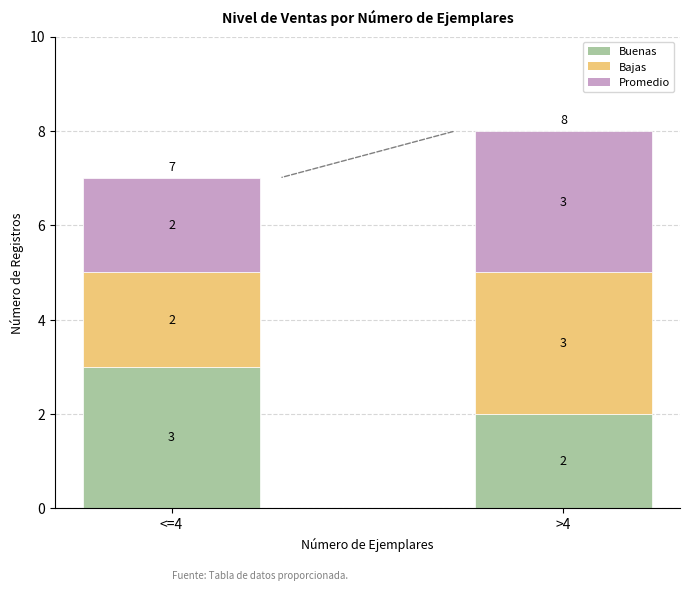

Where is Buenas nearest to the value 2?

>4